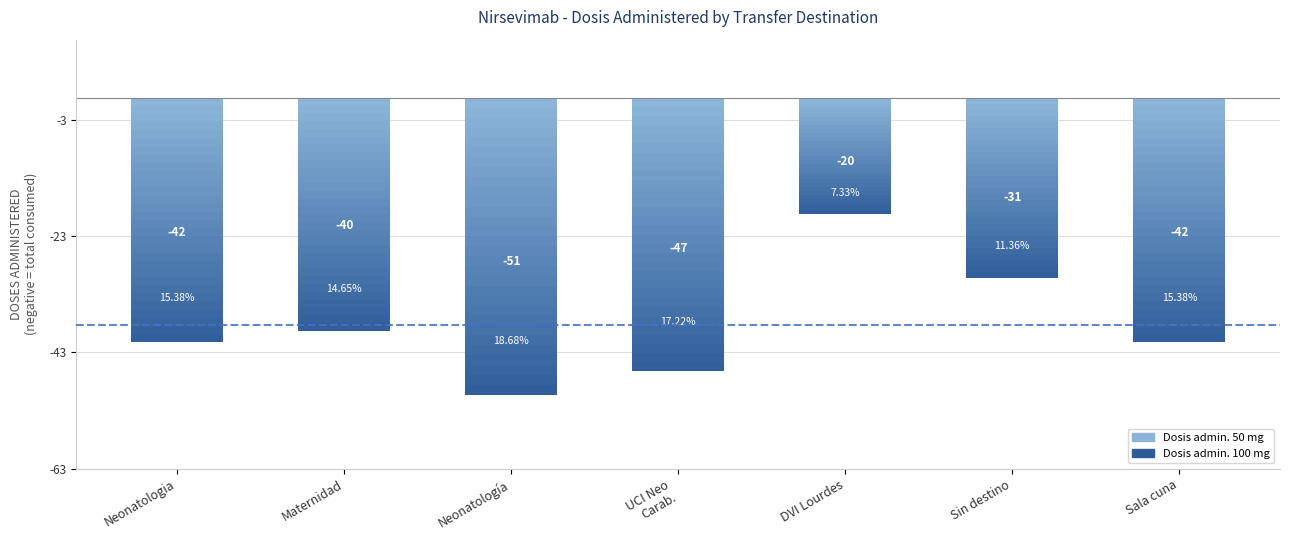

Which series changed the most between Neonatologia and Uci Neonatologia hospital de Carabineros?

Dosis admin. 100 mg